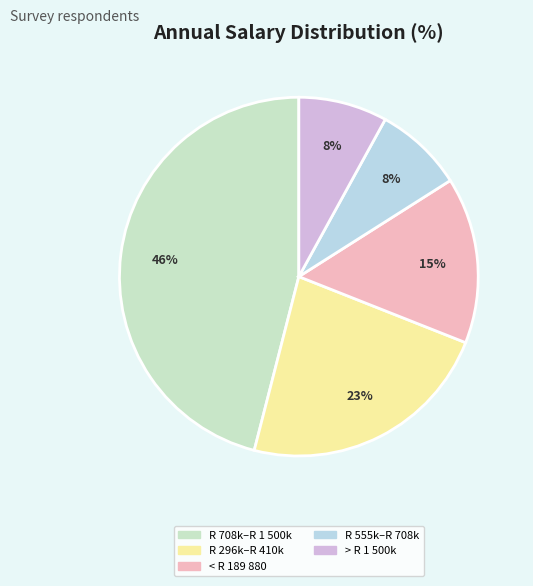

Rank the categories by value from highest to lowest.

Between R 708 311 and R 1 500 000, Between R 296 541 and R 410 460, Less than R 189 880, Between R 555 601 and R 708 310, More than R 1 500 000